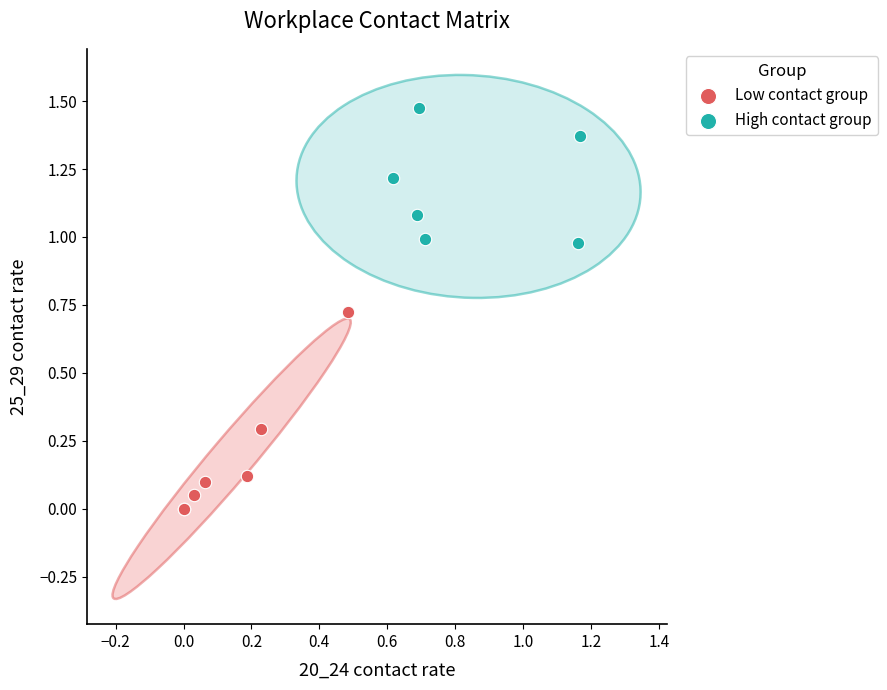

Which series has the largest Y range (max minus min)?

Low contact group